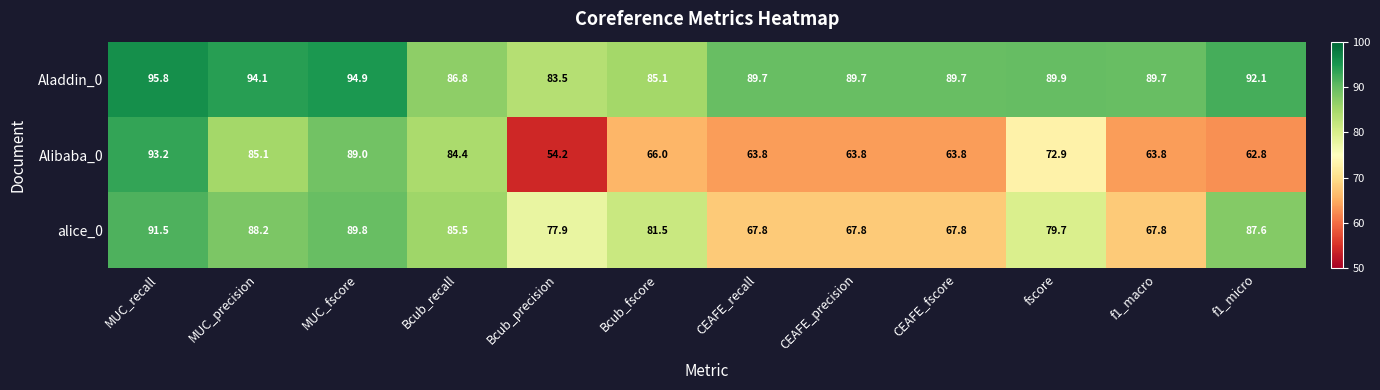

How many data points in Aladdin_0 are above 89?

9